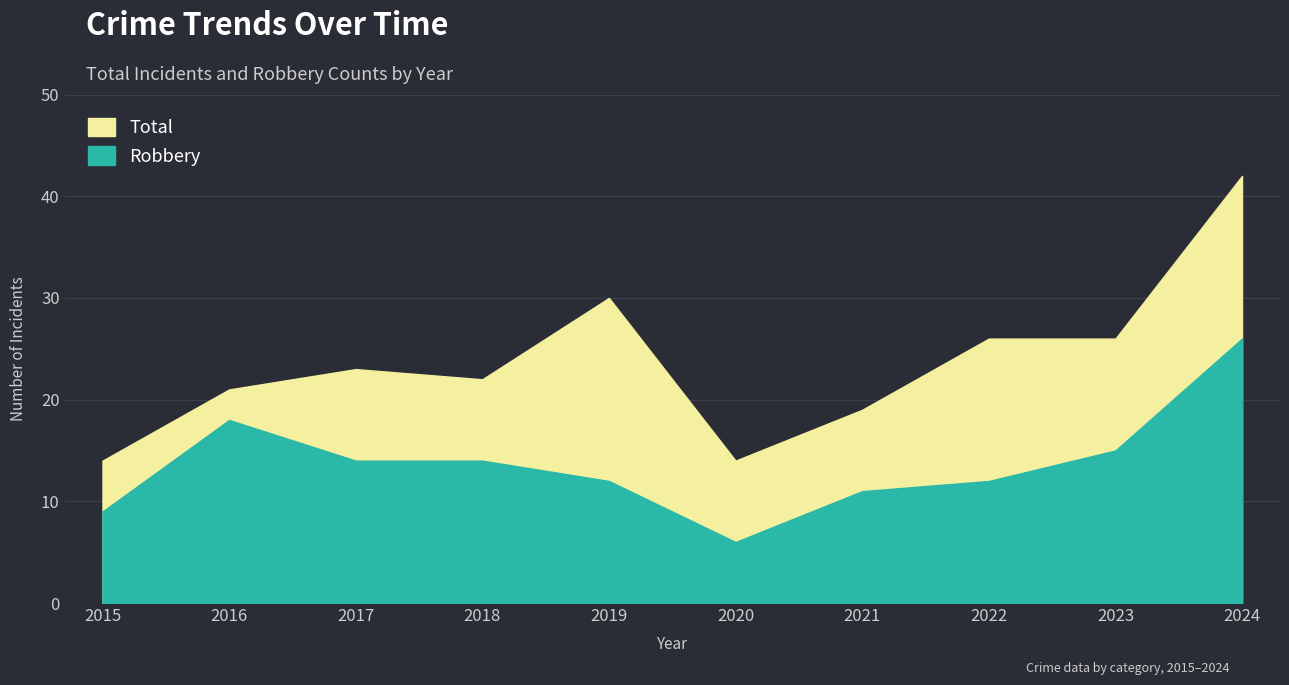

Which series has the widest spread of values?

Total